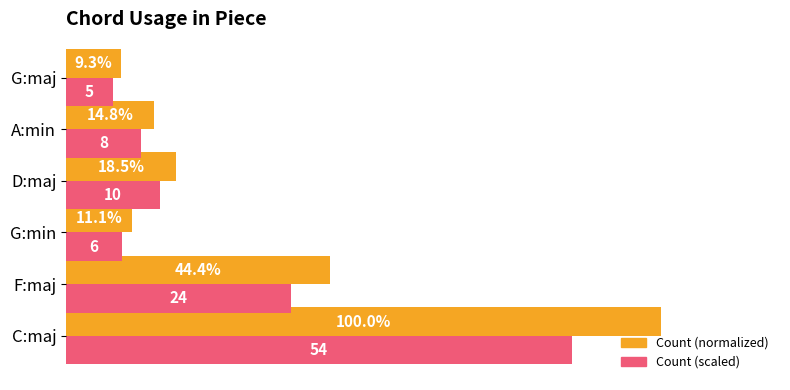

At which label is Count (normalized) closest to 54?

F:maj